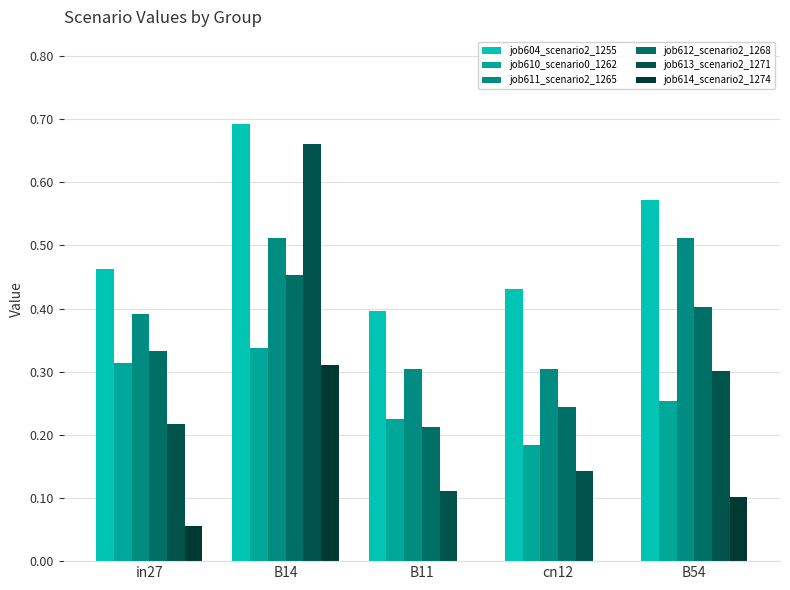

List the labels in order of job611_scenario2_1265 value, smallest first.

B11, cn12, in27, B54, B14